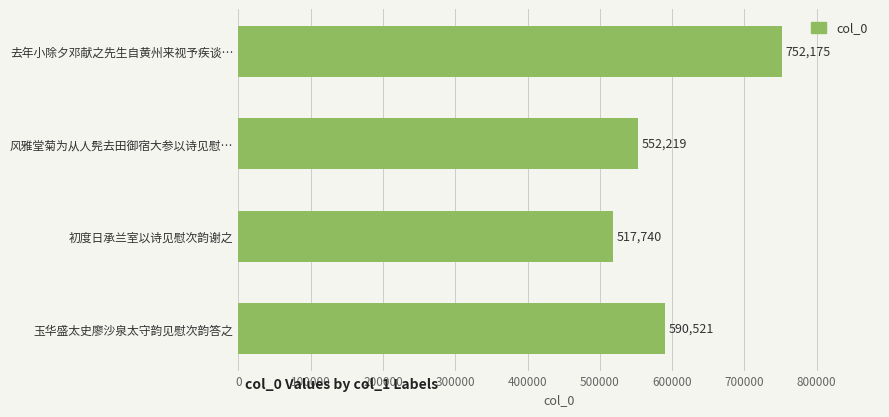

Reading top to bottom, transcribe all the data shown in this chart.

752175	552219	517740	590521